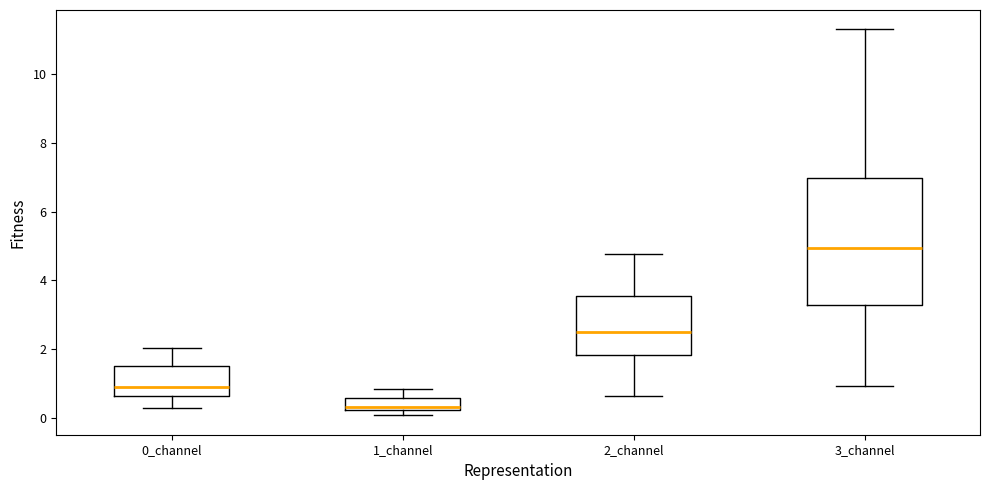

Reading left to right, read every box against the y-axis: the position of its median line, the range the box covers, and the ends of its whiskers. The values are not printed on the chart, so give them approximately, as read against the axis.

0_channel: median 1.0, box 0.6 to 1.6, whiskers 0.2 to 2.0
1_channel: median 0.4, box 0.2 to 0.6, whiskers 0.0 to 0.8
2_channel: median 2.6, box 1.8 to 3.6, whiskers 0.6 to 4.8
3_channel: median 5.0, box 3.2 to 7.0, whiskers 1.0 to 11.2